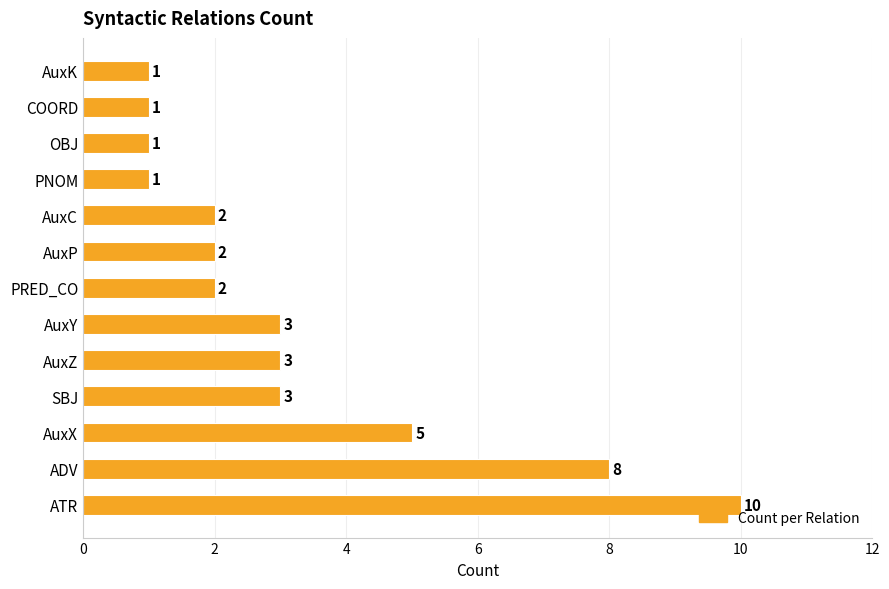

Is it true that the value at AuxY is 3?

True